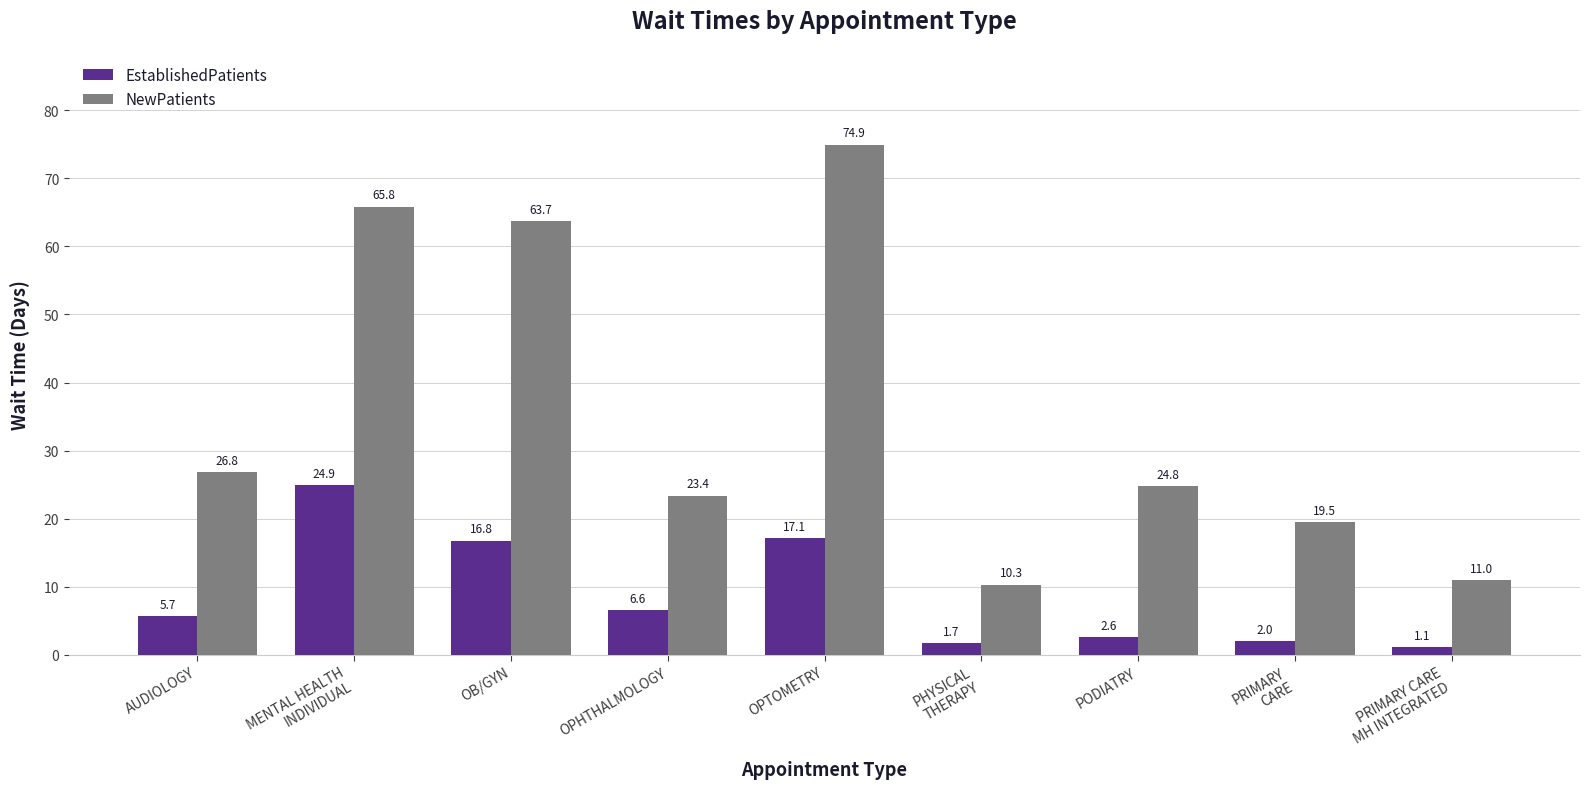

Reading left to right, transcribe all the data shown in this chart.

EstablishedPatients: AUDIOLOGY=5.7	MENTAL HEALTH
INDIVIDUAL=24.9	OB/GYN=16.8	OPHTHALMOLOGY=6.6	OPTOMETRY=17.1	PHYSICAL
THERAPY=1.7	PODIATRY=2.6	PRIMARY
CARE=2.0	PRIMARY CARE
MH INTEGRATED=1.1
NewPatients: AUDIOLOGY=26.8	MENTAL HEALTH
INDIVIDUAL=65.8	OB/GYN=63.7	OPHTHALMOLOGY=23.4	OPTOMETRY=74.9	PHYSICAL
THERAPY=10.3	PODIATRY=24.8	PRIMARY
CARE=19.5	PRIMARY CARE
MH INTEGRATED=11.0